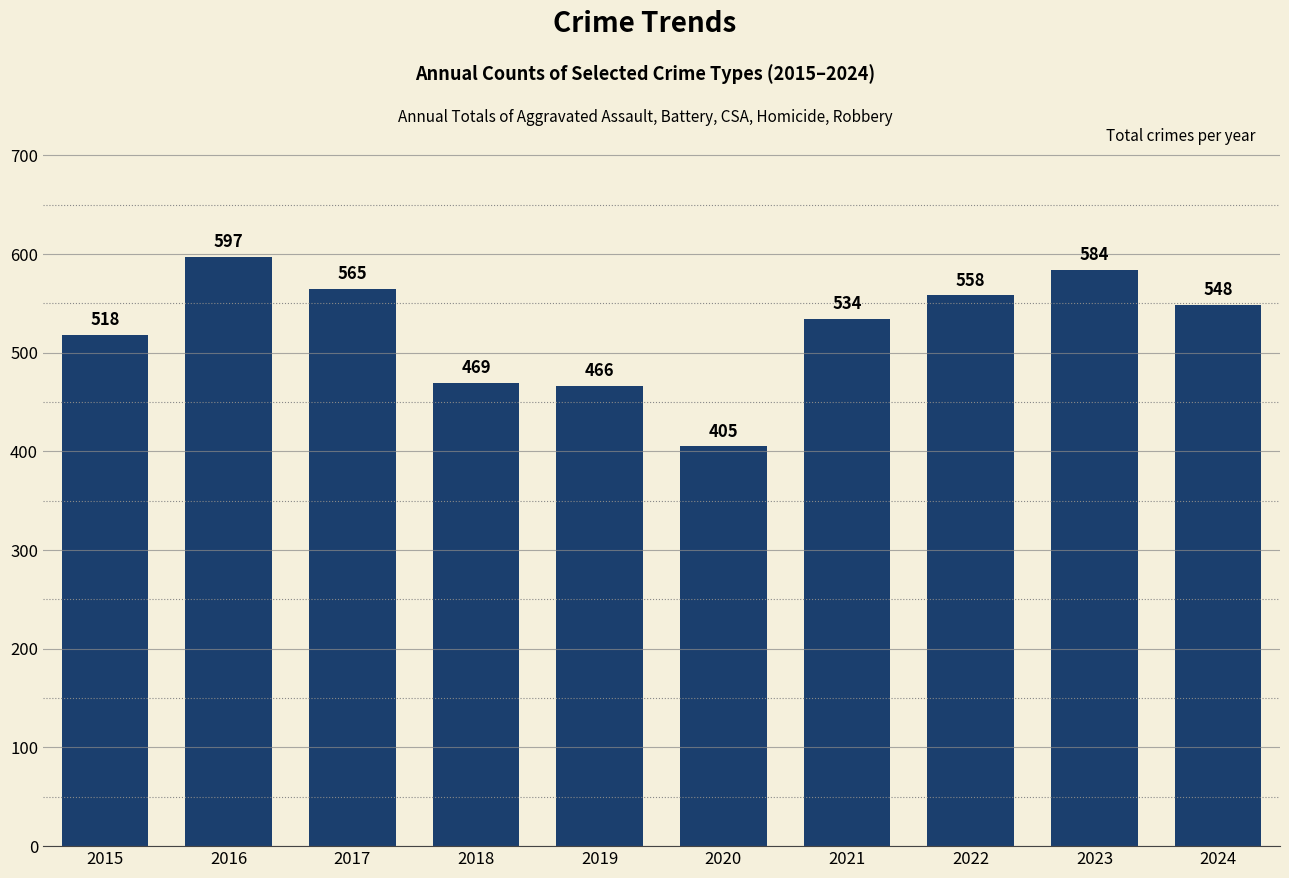

At which label is the value closest to 501?

2015